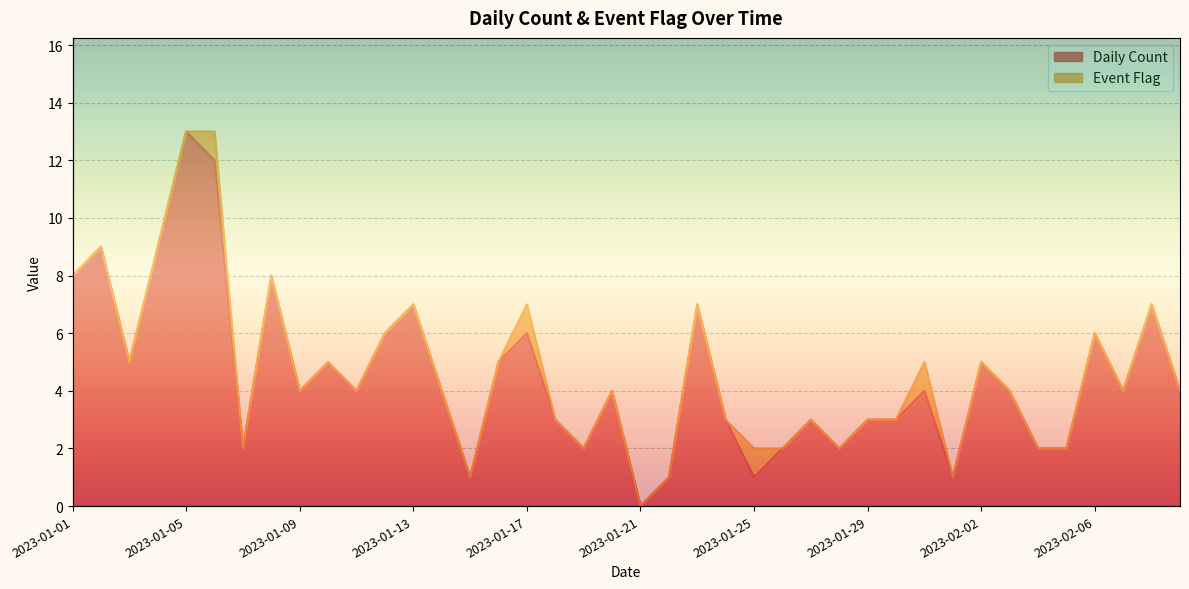

The chart shows a value of 4 at 2023-02-09. True or false?

True